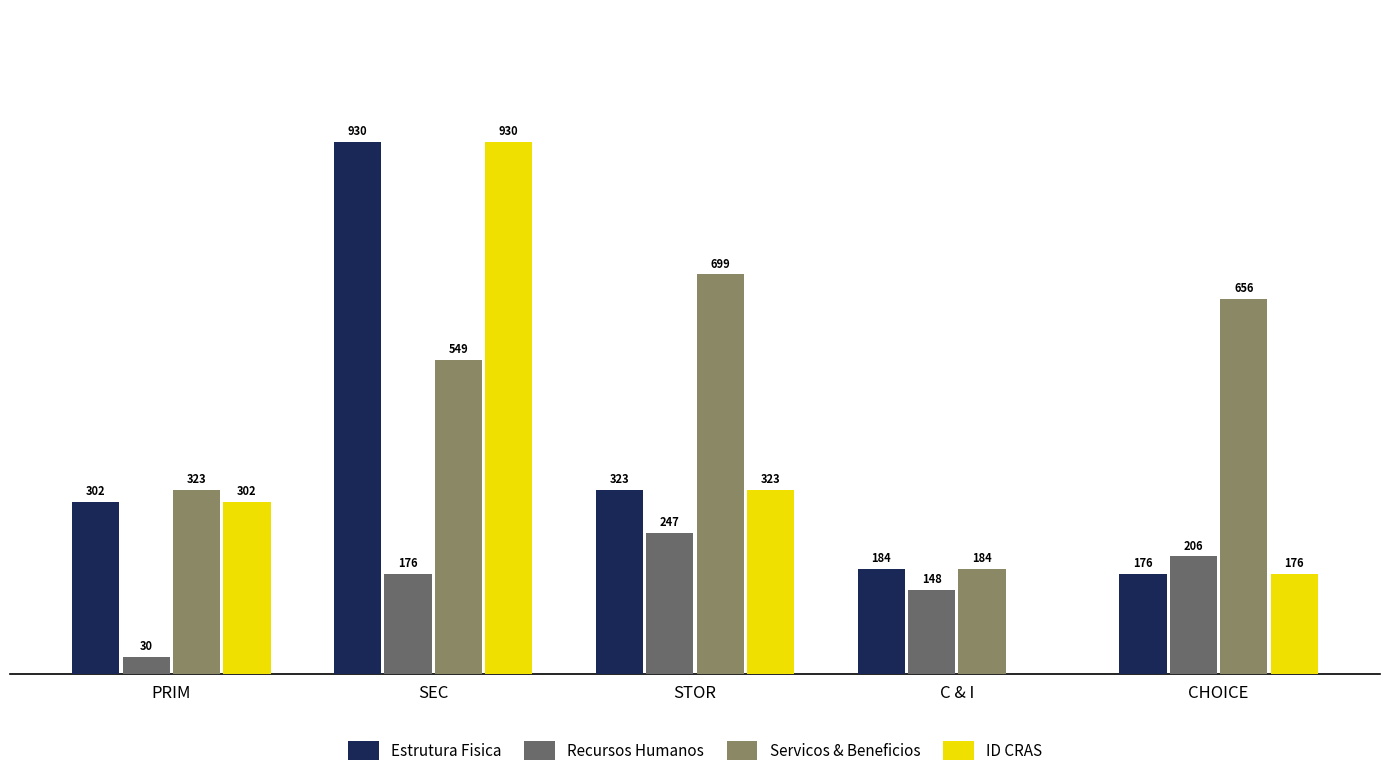

Does the chart contain stacked bars?

No